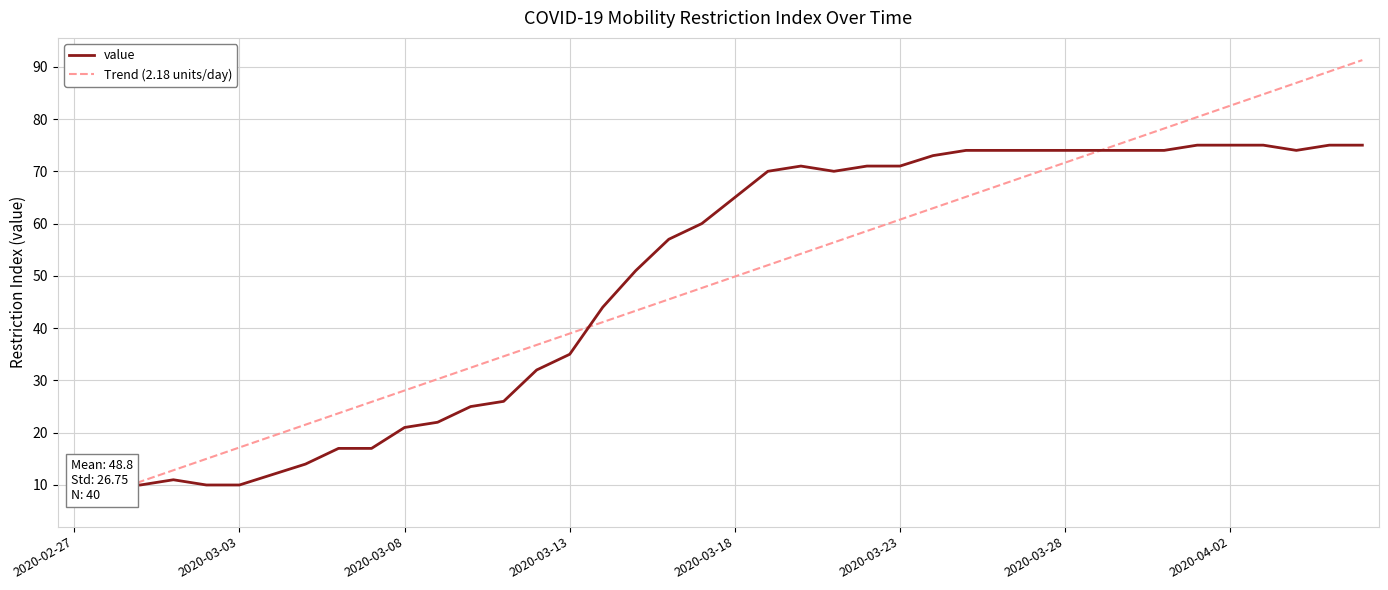

What is the sum of all Trend (2.18 units/day) values?

1951.0